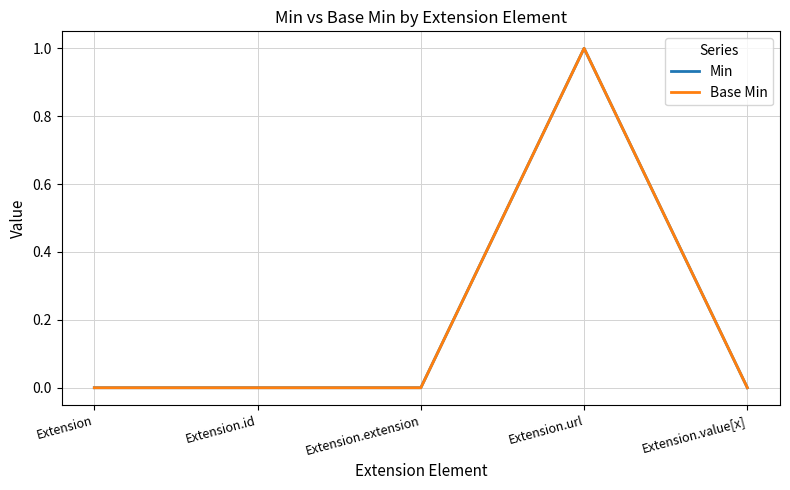

Rank the series at Extension.id from highest to lowest value.

Min, Base Min